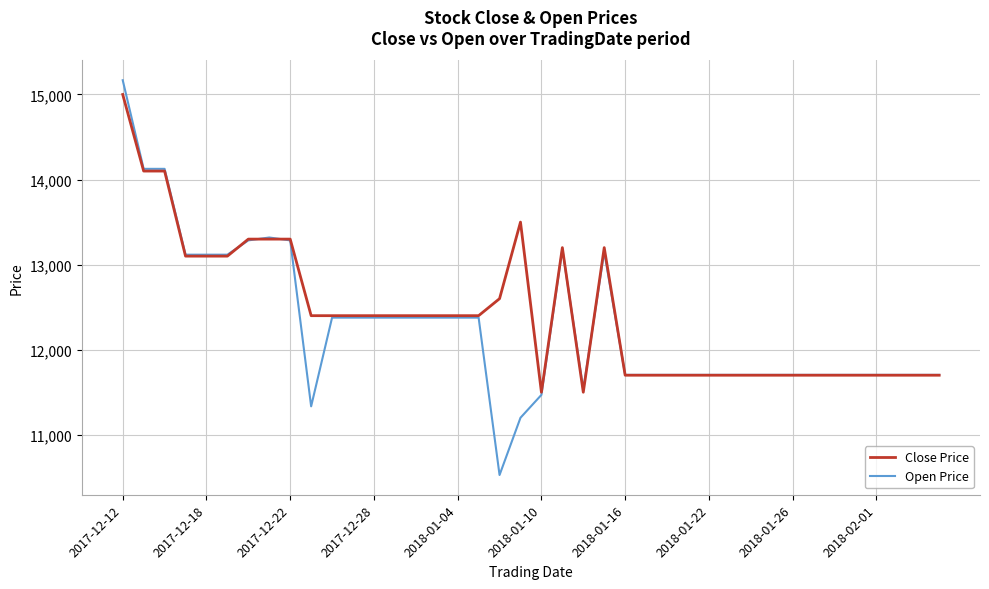

What is the greatest value displayed?

15168